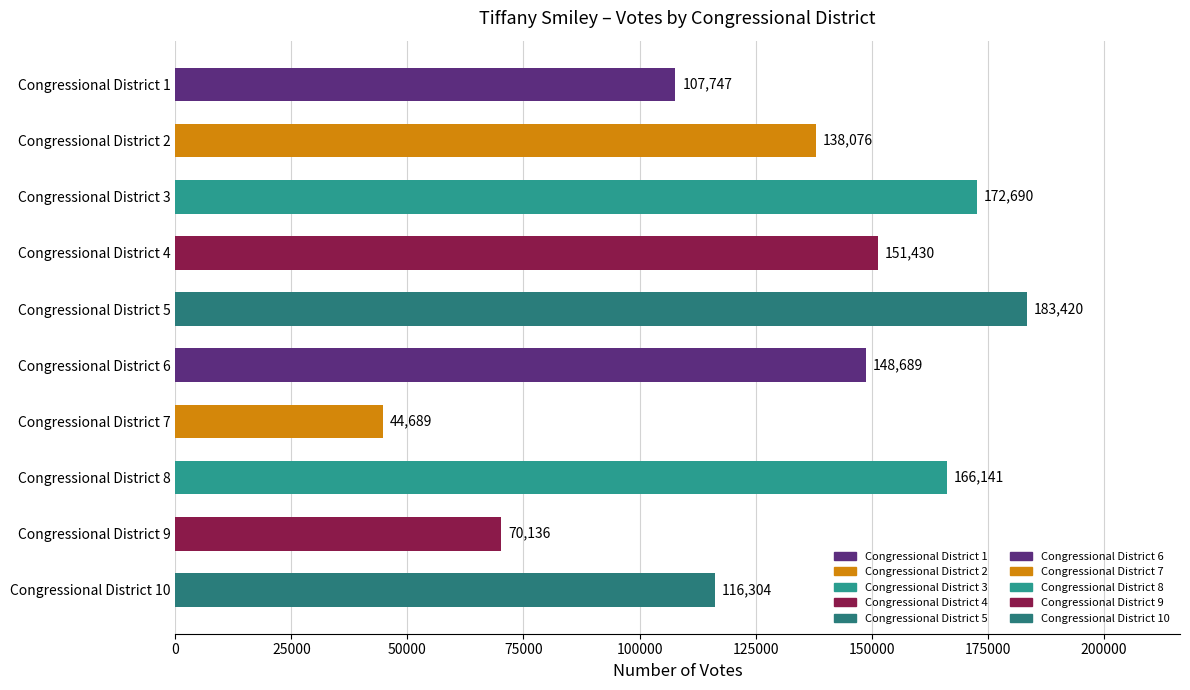

Between Congressional District 6 and Congressional District 5, which is larger?

Congressional District 5